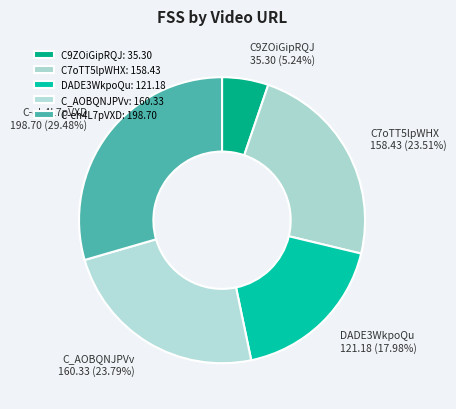

To the nearest percent, what is the average slice percentage?

20%